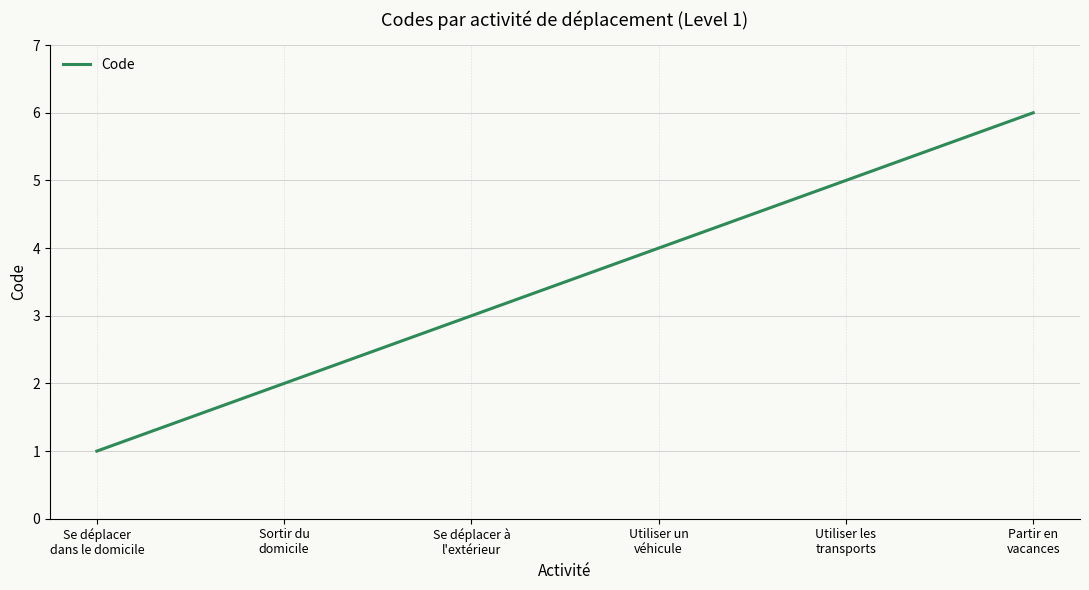

Reading left to right, what are all the values shown in this chart?

1	2	3	4	5	6